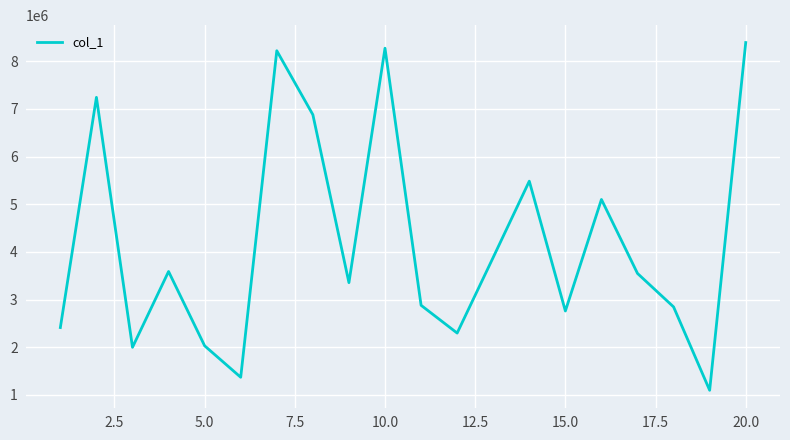

What is the smallest value displayed?

1097581